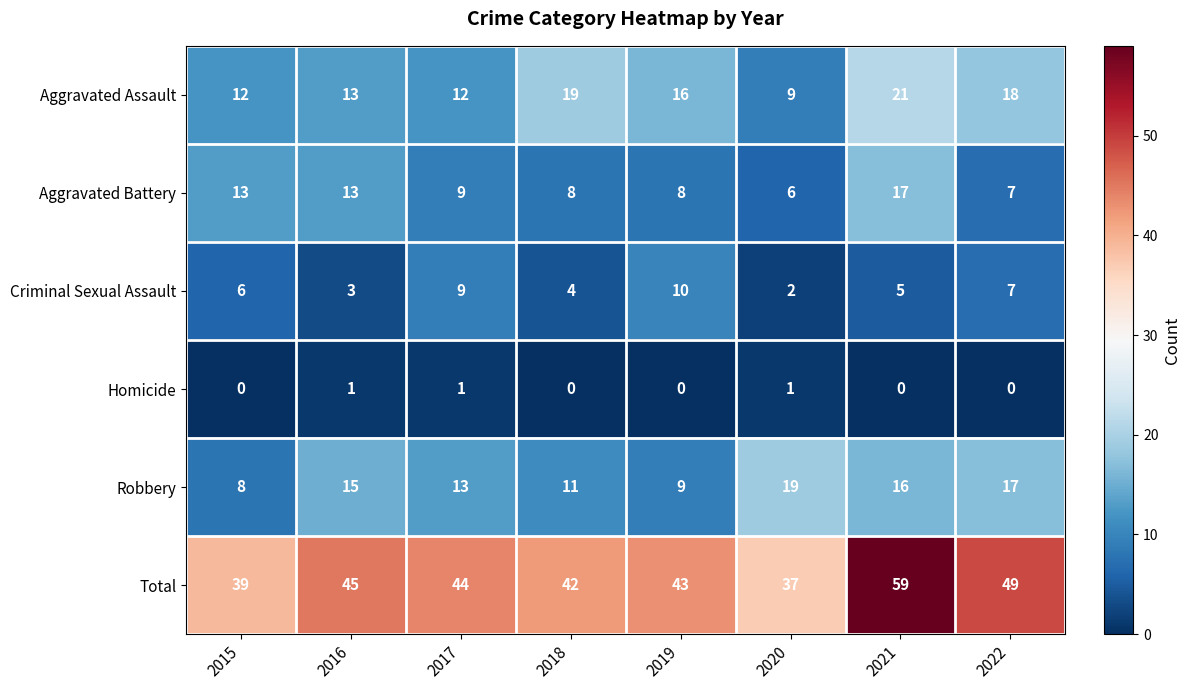

What is the spread (max minus min) of values at 2017?

43